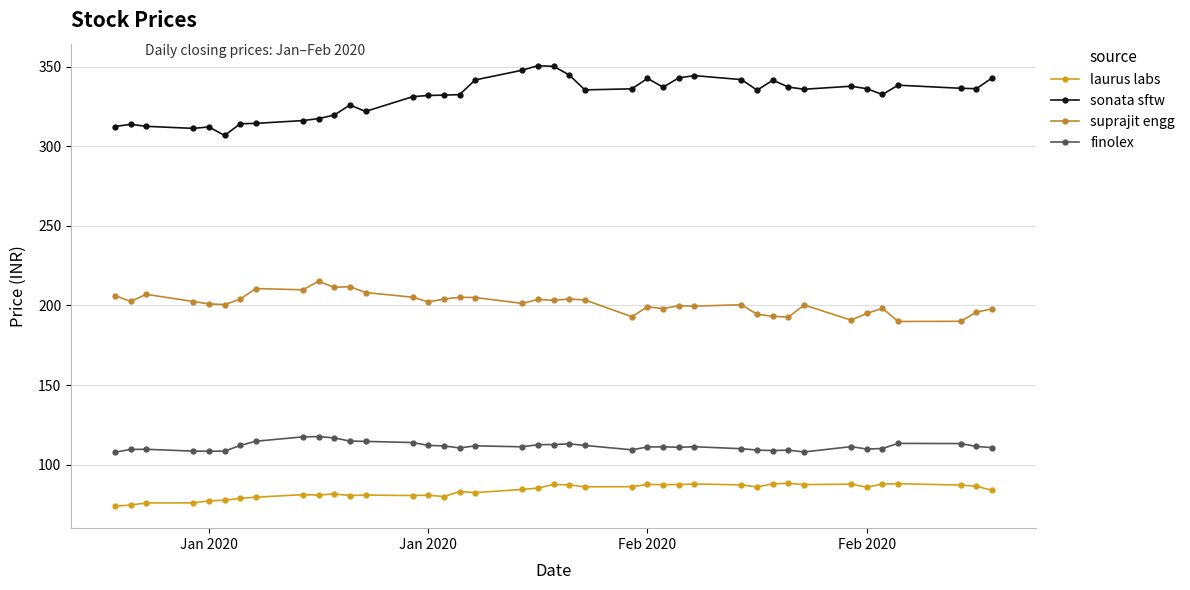

Rank the series by their maximum value, from highest to lowest.

sonata sftw, suprajit engg, finolex, laurus labs